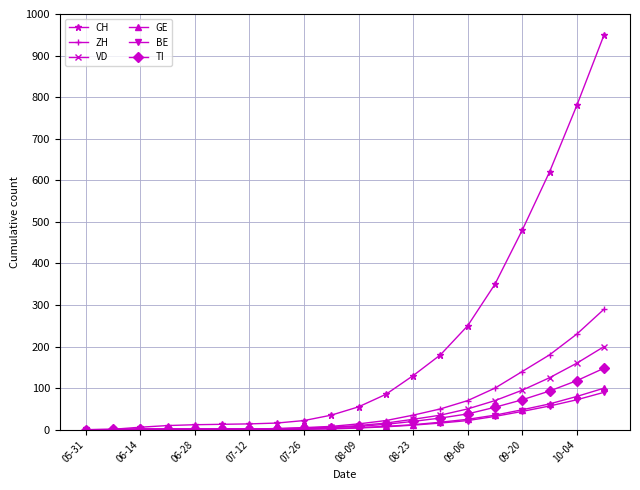

How many data points in TI are less than 8?

10